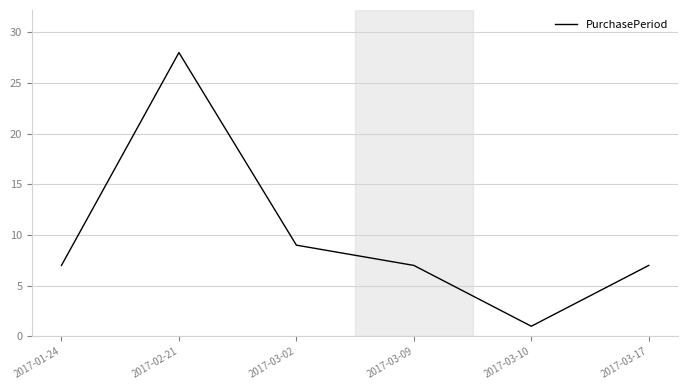

Where is the first local maximum?

2017-02-21